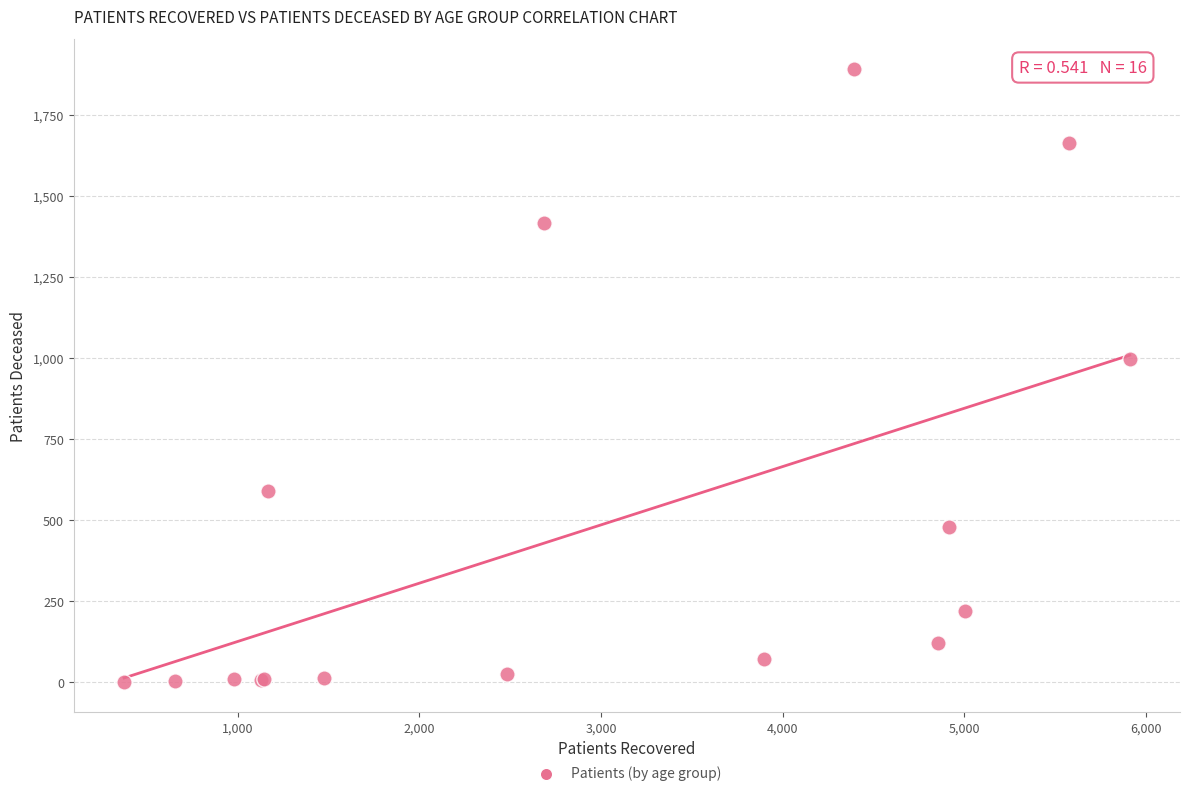

What Y value in the scatter plot is closest to 946?

998